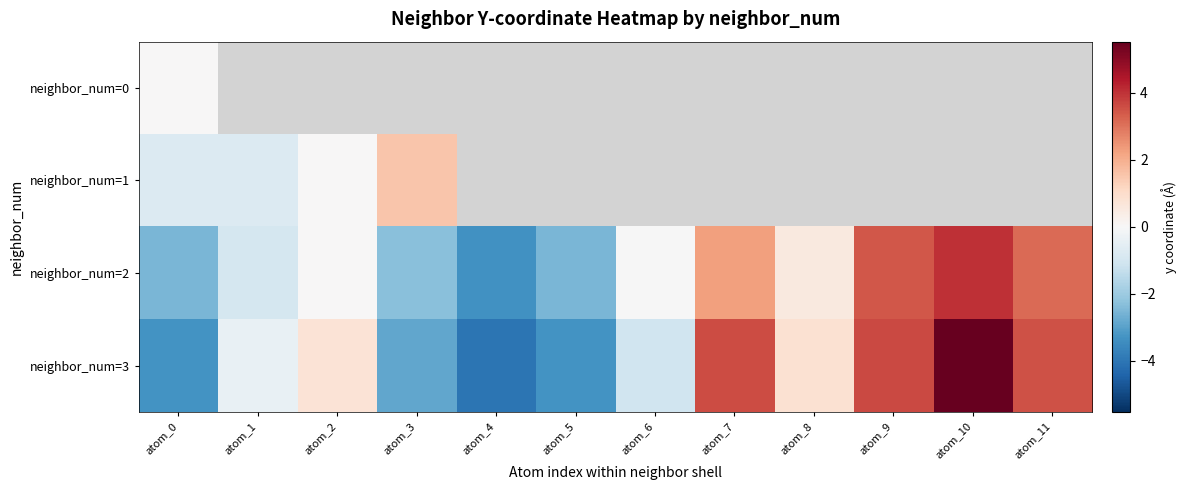

At which label does neighbor_num=3 reach its minimum?

atom_4